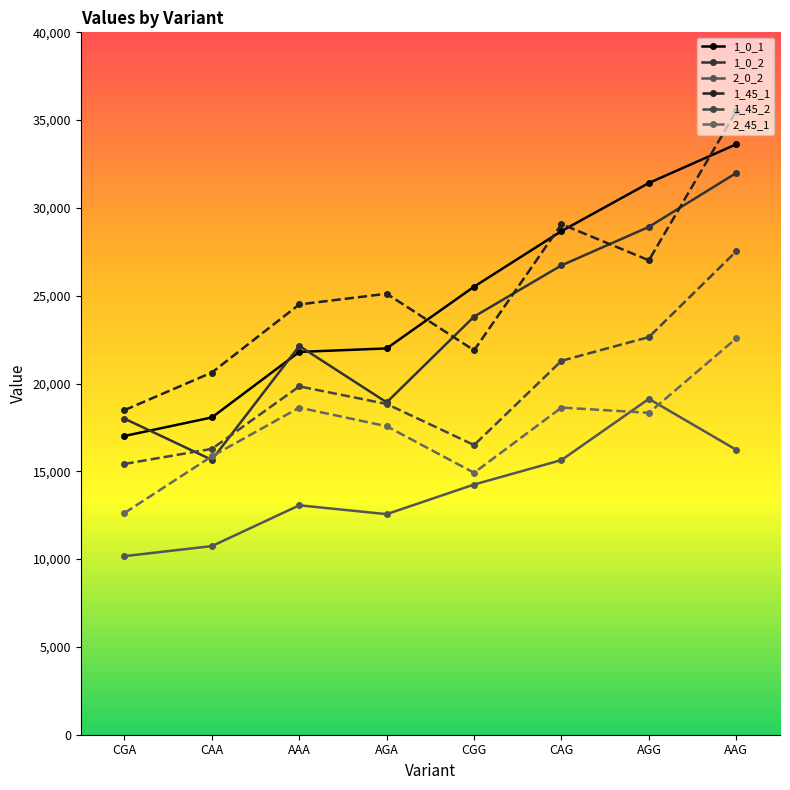

At which category does the chart reach its minimum across all series?

CGA